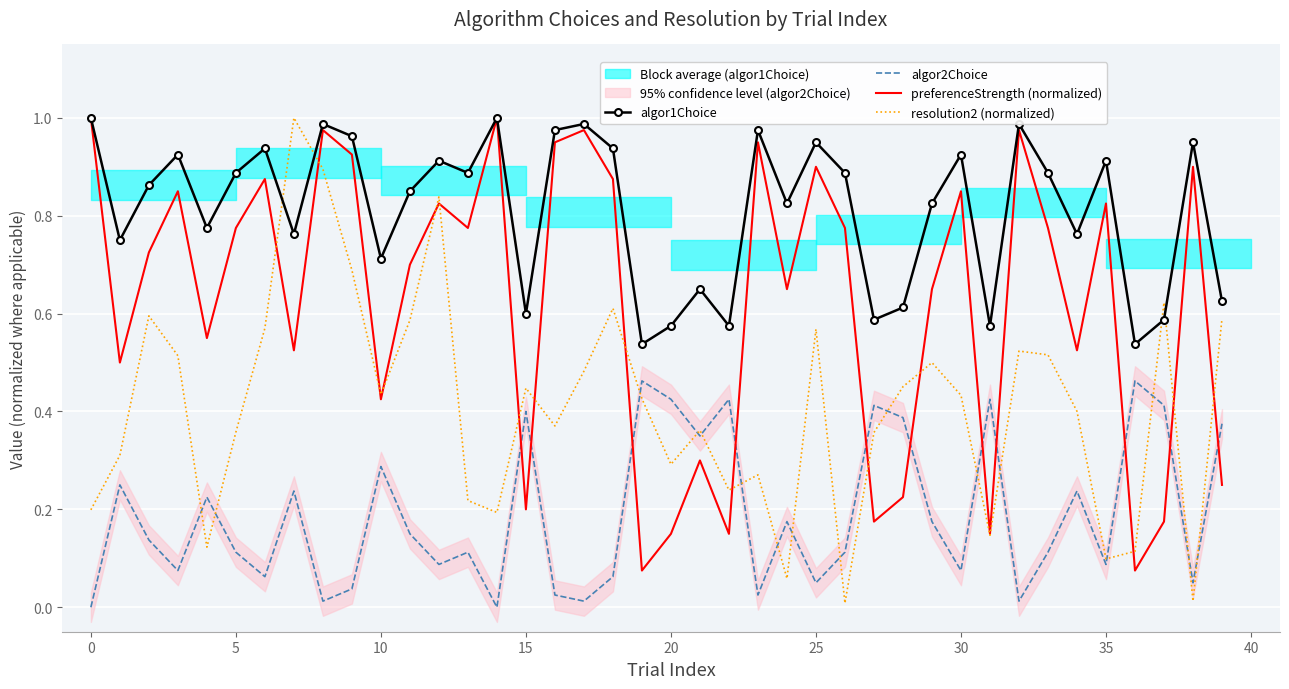

True or false: resolution2 (normalized) and preferenceStrength (normalized) intersect in this chart.

True